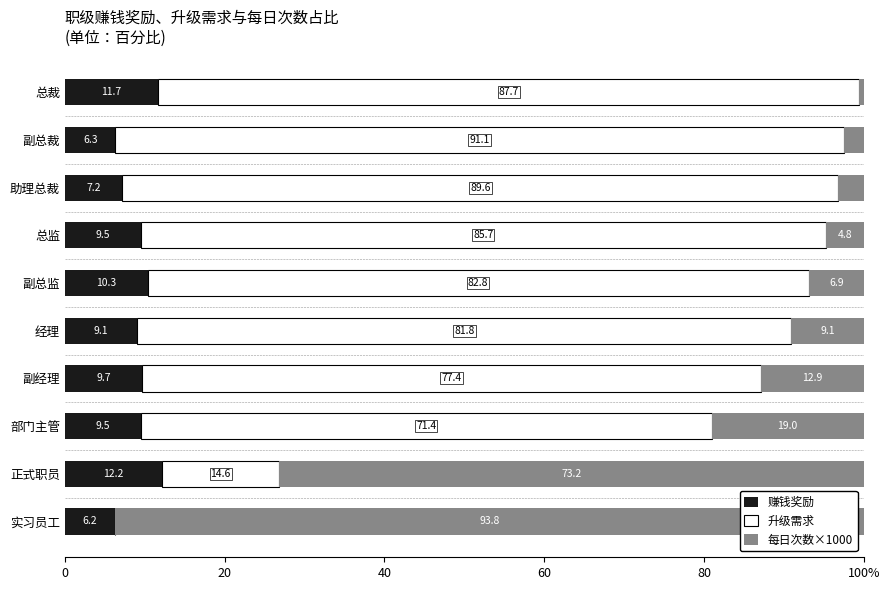

Rank the series by their average value, from lowest to highest.

赚钱奖励, 每日次数×1000, 升级需求